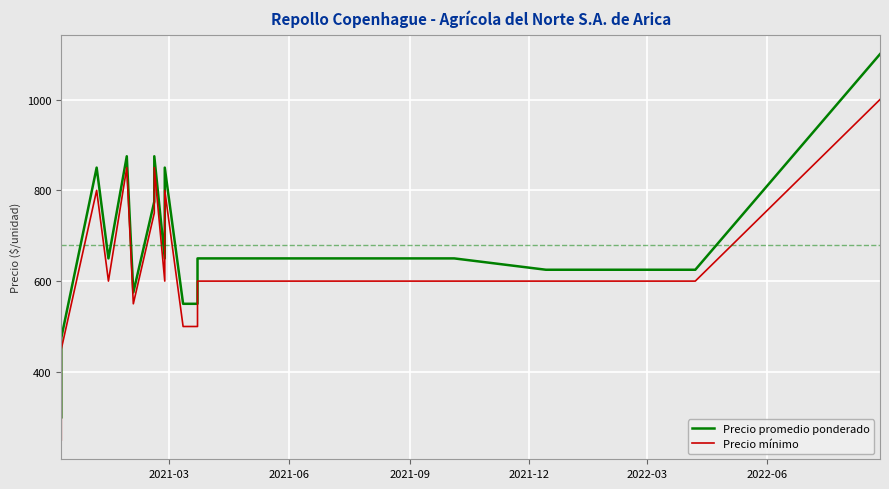

What is the greatest value displayed?

1100